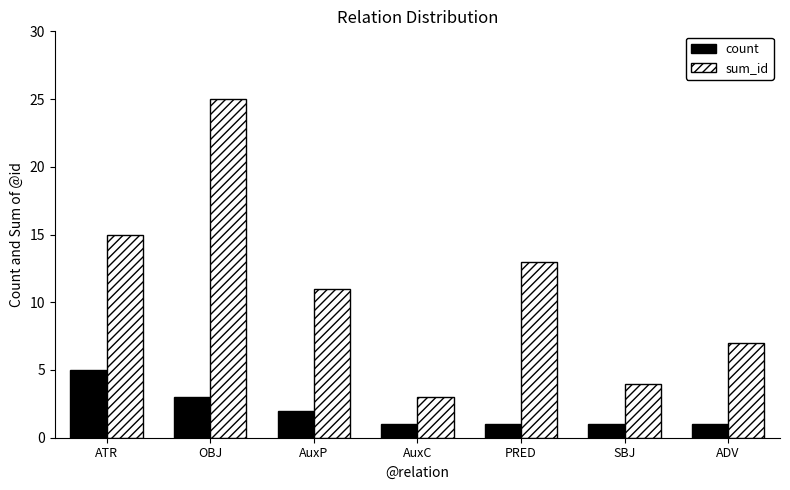

What is the sum of the count values at ATR and SBJ?

6